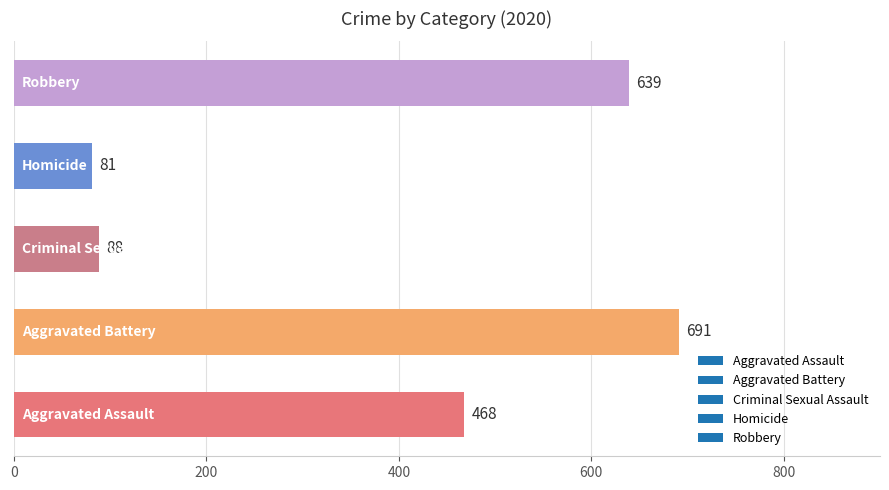

What is the difference between the maximum and minimum values?

610